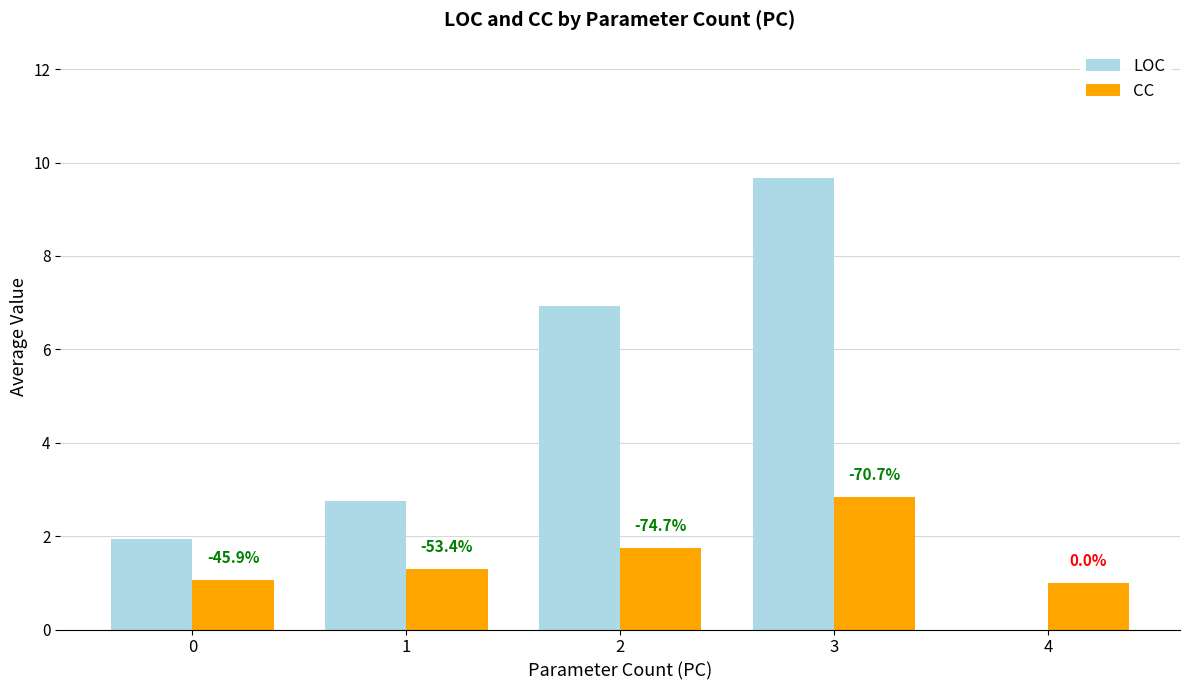

Where does the LOC series first go above 2?

1